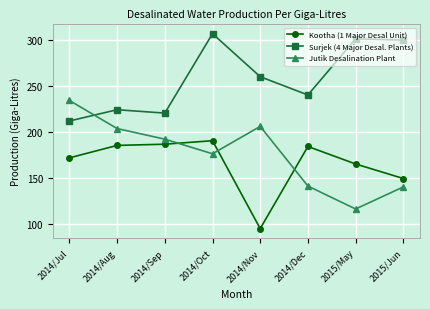

How many distinct data groups are displayed?

3